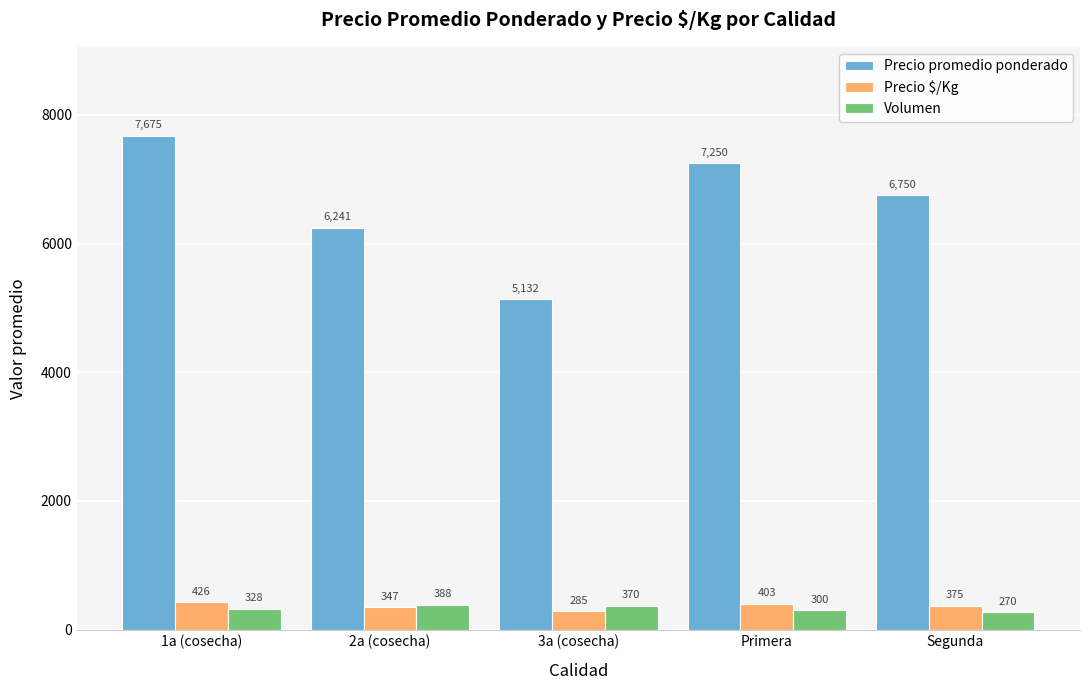

How many bars are there in each group?

3